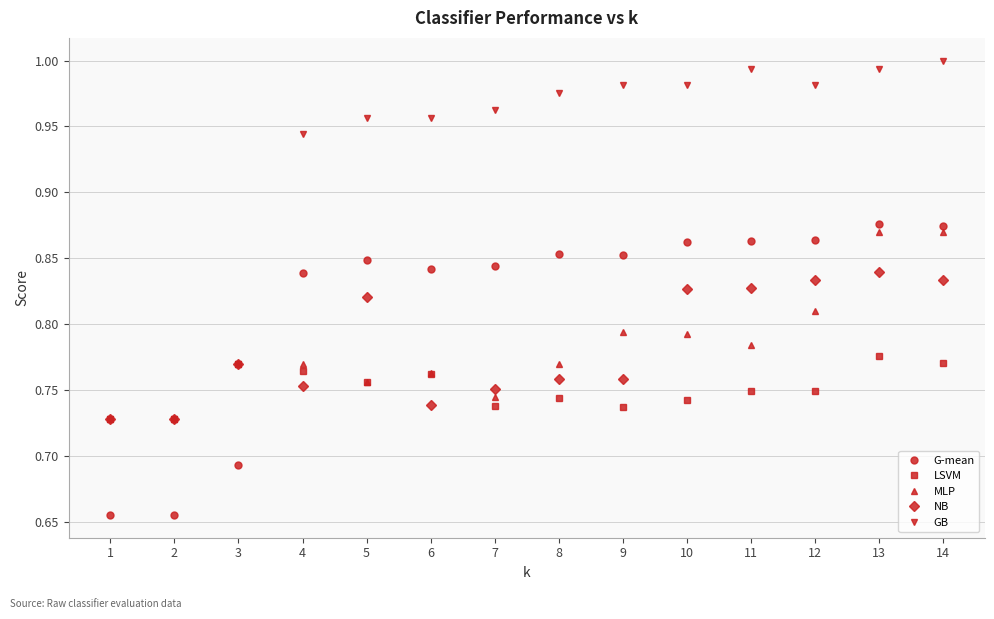

Which series has the largest range (max minus min)?

GB